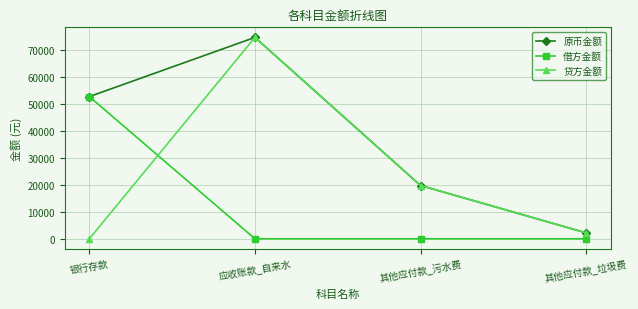

After their last crossing, which series has the higher values: 贷方金额 or 借方金额?

贷方金额